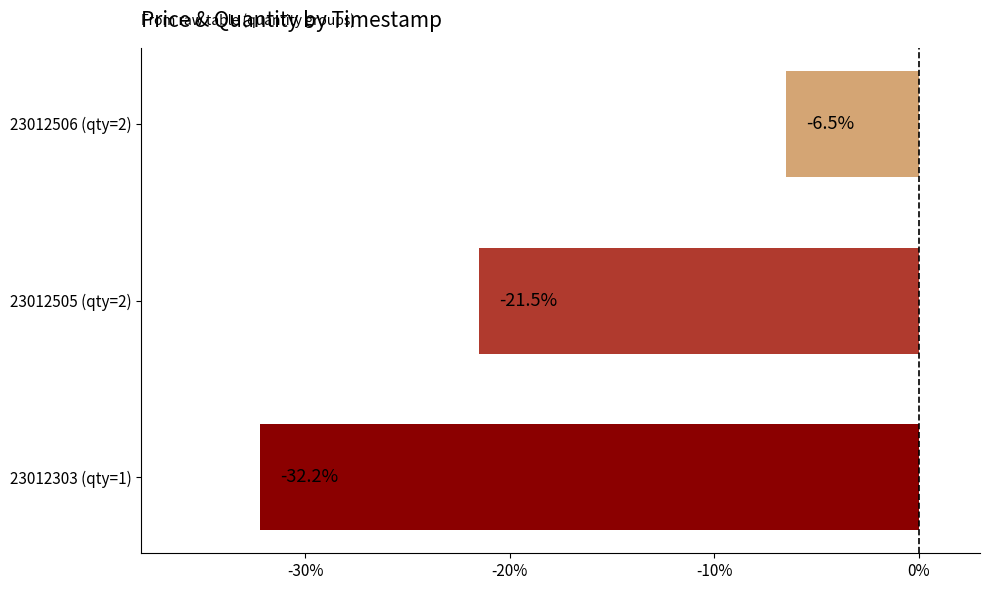

What is the difference between the maximum and second lowest values?

15.0